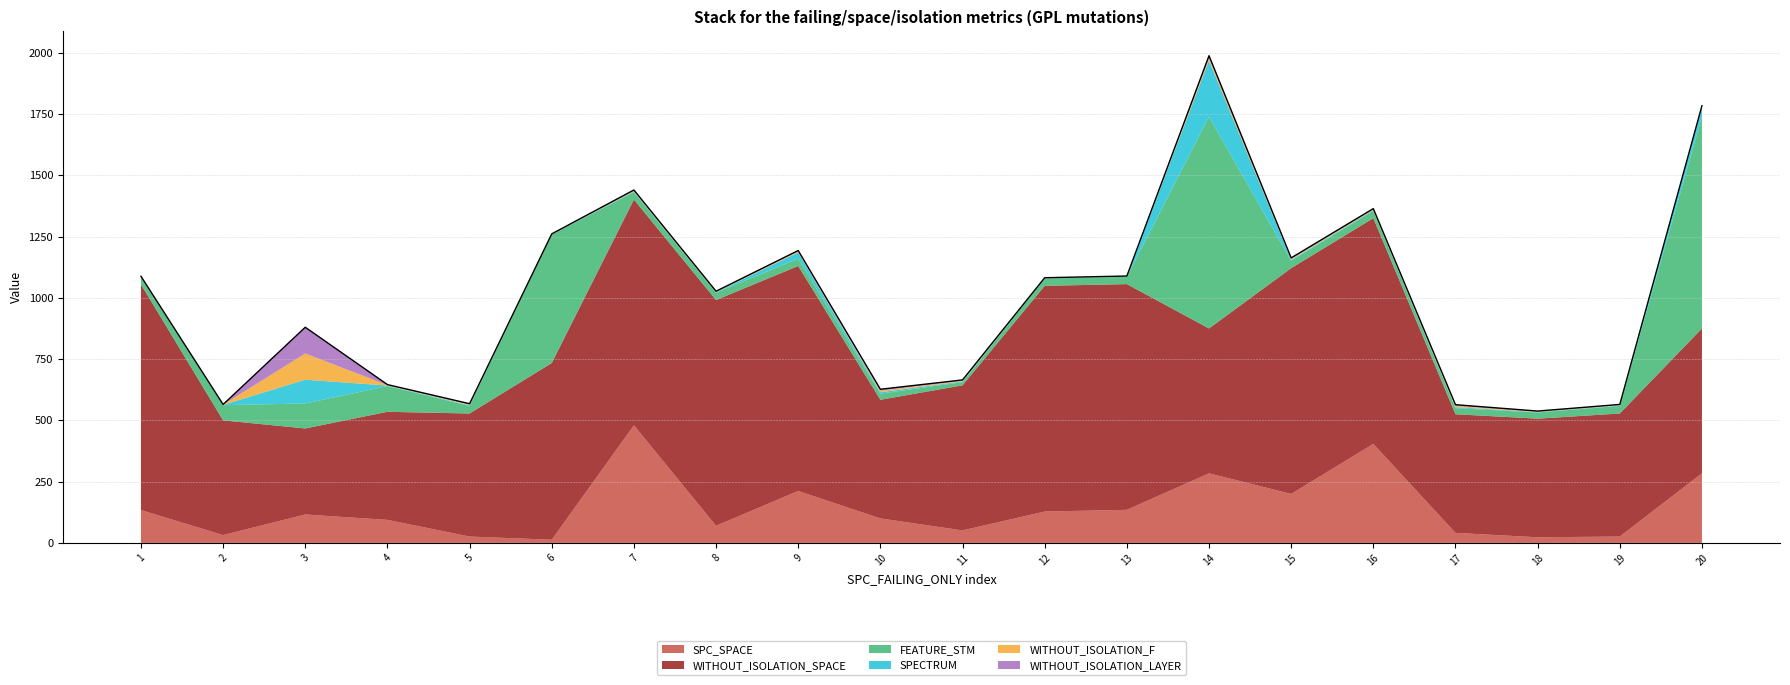

Reading left to right, transcribe all the data shown in this chart.

SPC_SPACE: 134	32	116	94	26	13	480	70	212	100	51	128	135	284	200	404	41	23	26	284
WITHOUT_ISOLATION_SPACE: 921	468	351	441	502	721	921	921	918	484	592	921	921	591	921	921	484	484	502	591
FEATURE_STM: 30	62	102	105	31	524	30	30	30	25	13	30	30	864	30	30	25	25	31	864
SPECTRUM: 1	1	97	2	3	1	3	2	25	6	3	1	1	229	4	3	4	2	2	43
WITHOUT_ISOLATION_F: 1	1	107	2	3	1	3	2	4	6	3	1	1	10	4	3	5	2	2	1
WITHOUT_ISOLATION_LAYER: 1	1	107	2	3	1	3	2	4	6	3	1	1	10	4	3	5	2	2	1